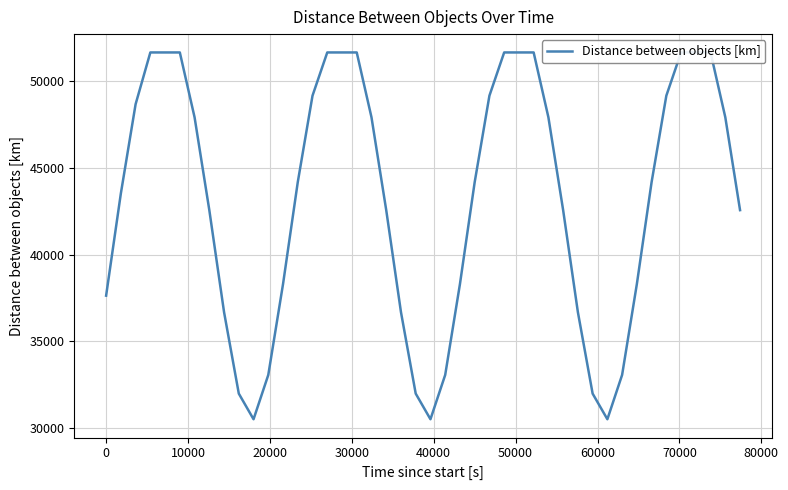

What is the minimum value shown in the chart?

30531.2